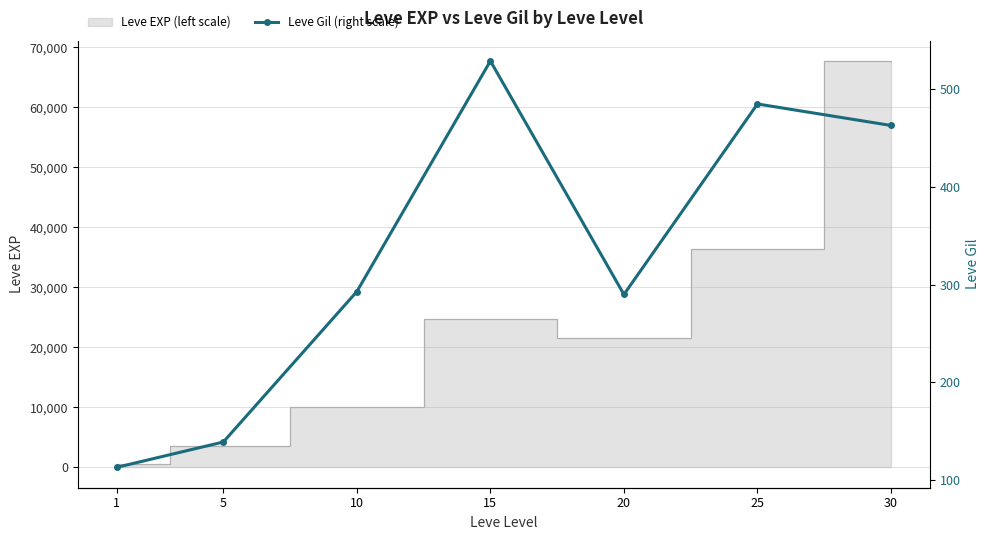

Reading right to left, extract all data points from this chart.

30=463	25=485	20=290	15=529	10=293	5=139	1=113